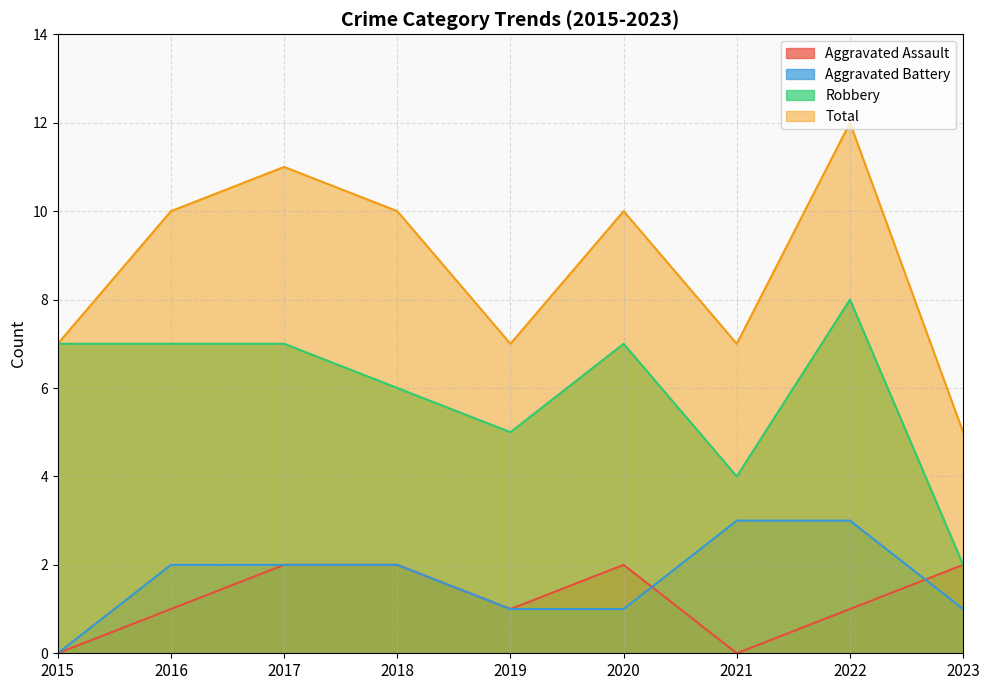

Which has a higher value, 2021 or 2022?

2022